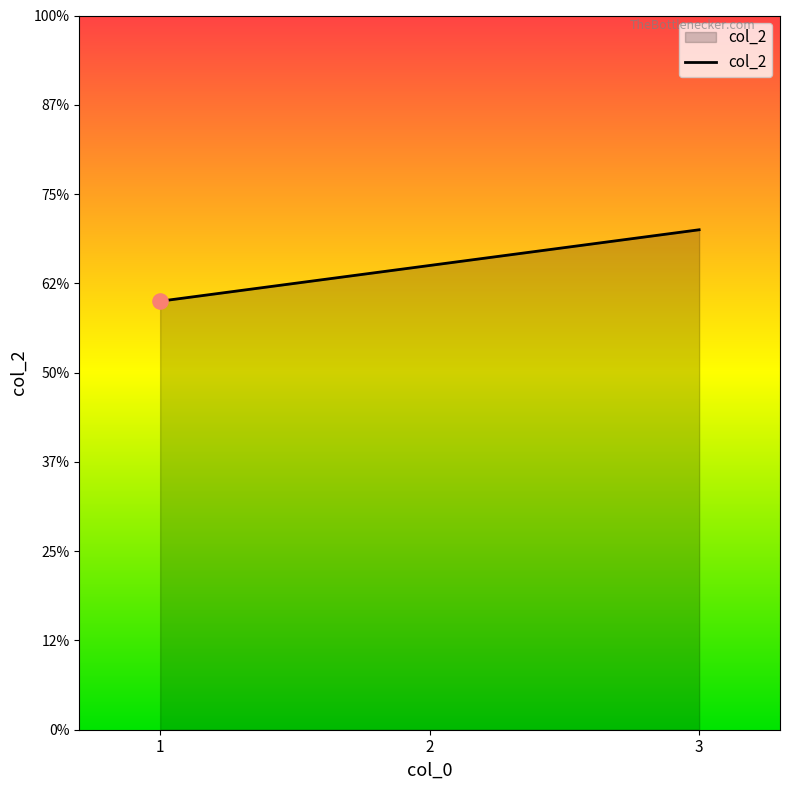

What is the ratio of the value at 2 to the value at 1?

1.1